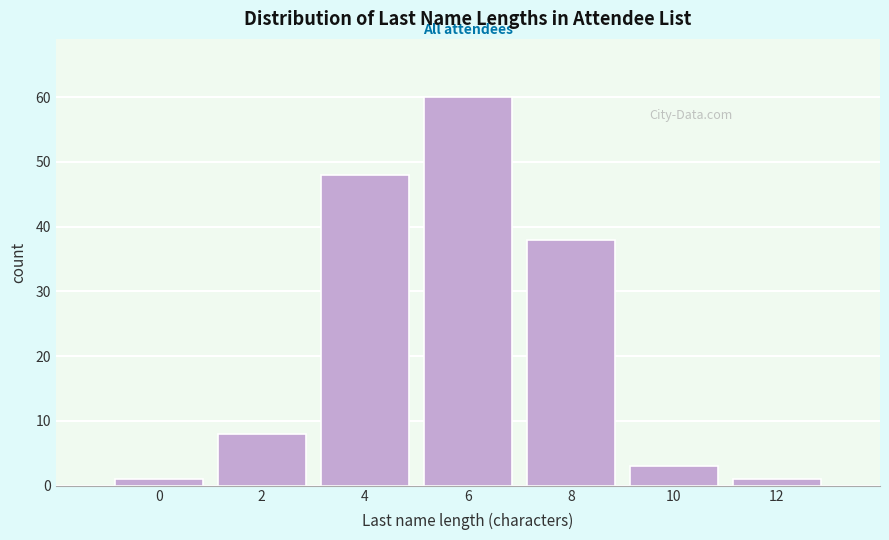

Reading left to right, transcribe all the data shown in this chart.

0=1	2=8	4=48	6=60	8=38	10=3	12=1